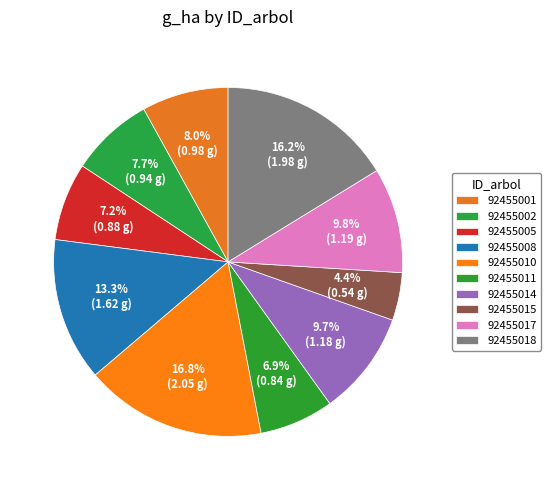

Which slice is the smallest?

92455015